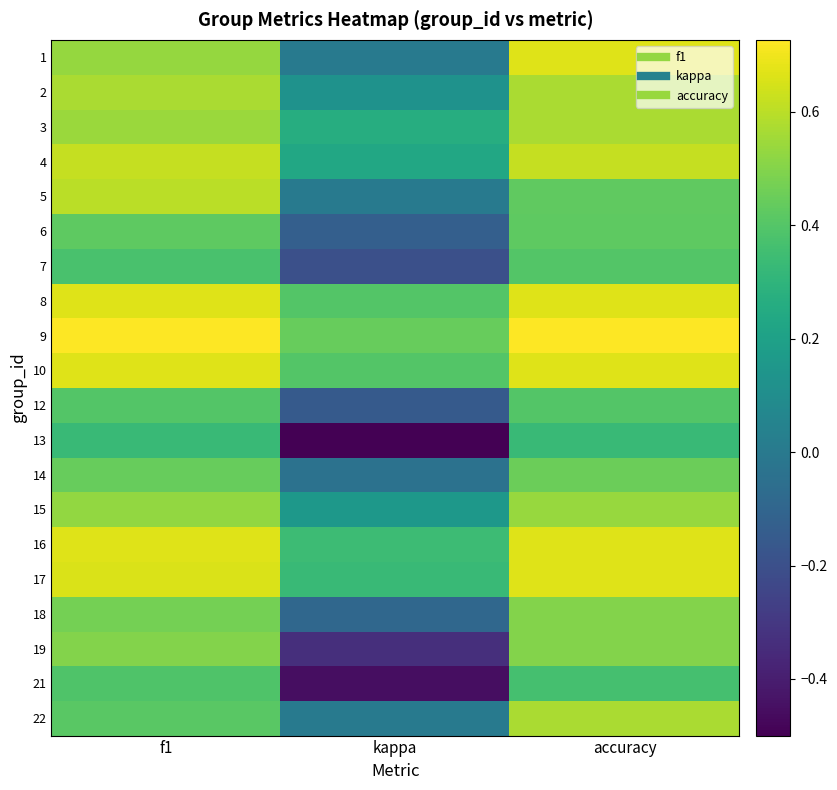

Reading left to right, what are all the values shown in this chart?

1: f1=0.5	kappa=0.0	accuracy=0.7
2: f1=0.6	kappa=0.1	accuracy=0.6
3: f1=0.5	kappa=0.3	accuracy=0.6
4: f1=0.6	kappa=0.2	accuracy=0.6
5: f1=0.6	kappa=0.0	accuracy=0.4
6: f1=0.4	kappa=-0.1	accuracy=0.4
7: f1=0.4	kappa=-0.2	accuracy=0.4
8: f1=0.7	kappa=0.4	accuracy=0.7
9: f1=0.7	kappa=0.4	accuracy=0.7
10: f1=0.7	kappa=0.4	accuracy=0.7
12: f1=0.4	kappa=-0.2	accuracy=0.4
13: f1=0.3	kappa=-0.5	accuracy=0.3
14: f1=0.4	kappa=-0.0	accuracy=0.5
15: f1=0.5	kappa=0.2	accuracy=0.5
16: f1=0.7	kappa=0.3	accuracy=0.7
17: f1=0.7	kappa=0.3	accuracy=0.7
18: f1=0.5	kappa=-0.1	accuracy=0.5
19: f1=0.5	kappa=-0.3	accuracy=0.5
21: f1=0.4	kappa=-0.5	accuracy=0.4
22: f1=0.4	kappa=0.0	accuracy=0.6